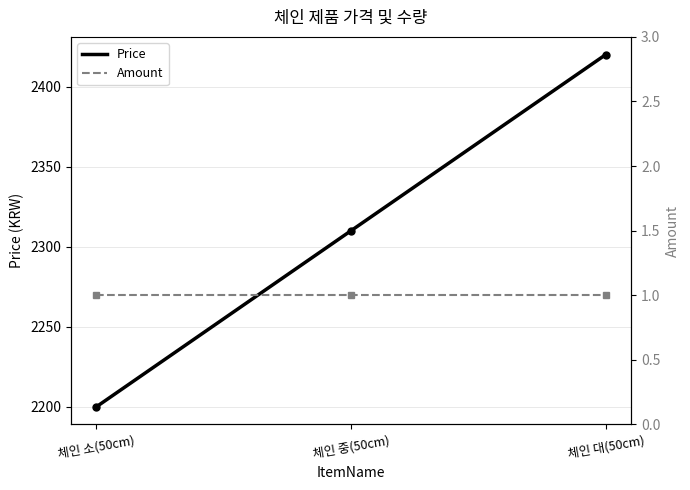

What is the ratio of the value at 체인 소(50cm) to the value at 체인 중(50cm)?

1.0